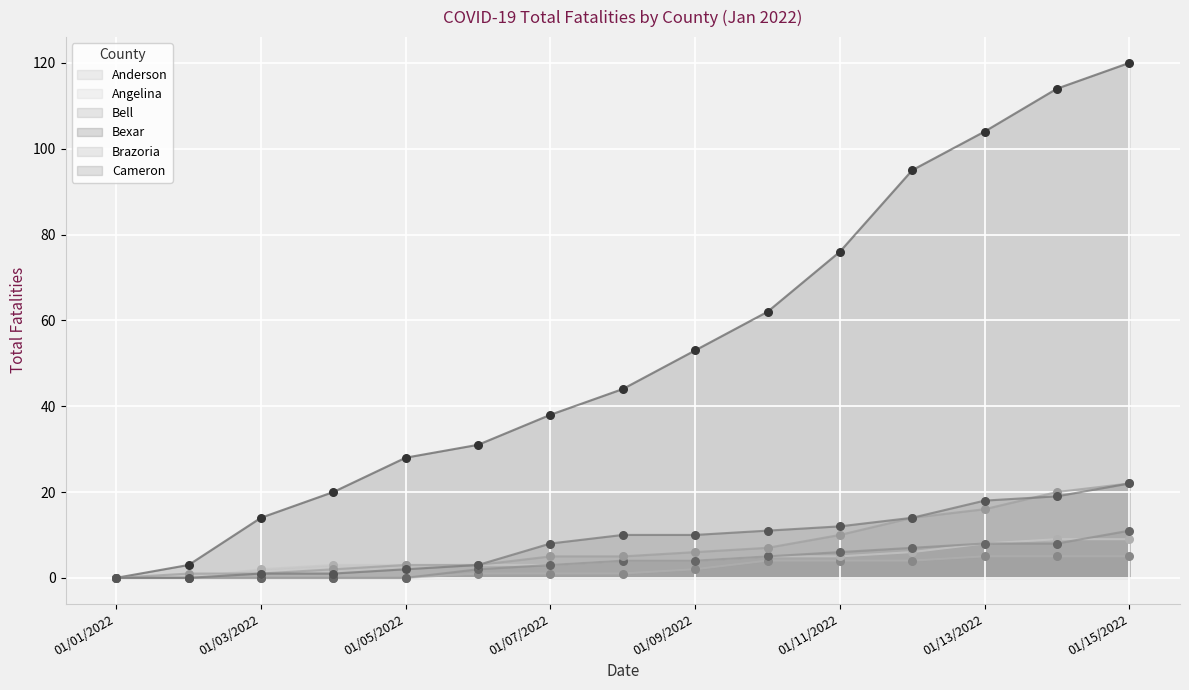

Which series reaches the minimum Y coordinate?

Anderson